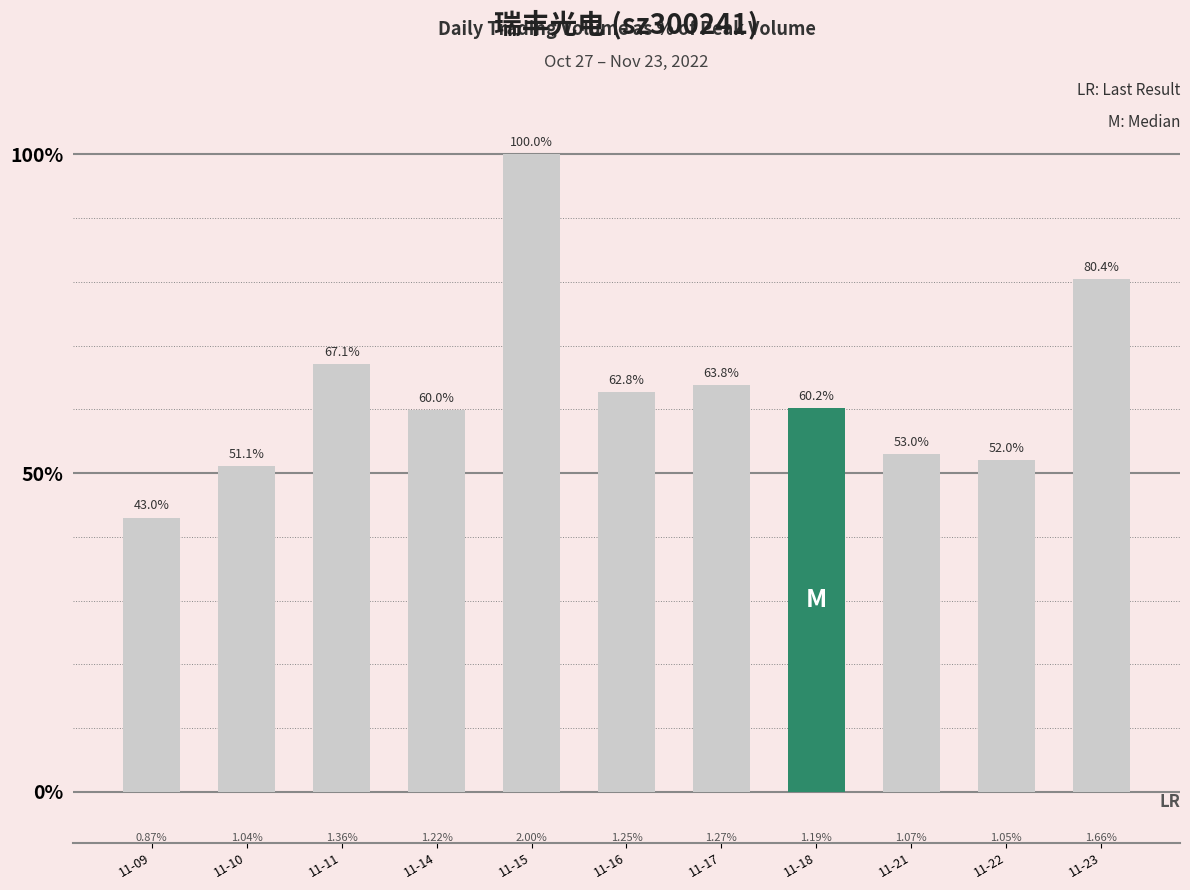

The value at 11-10 is 51.1. True or false?

True